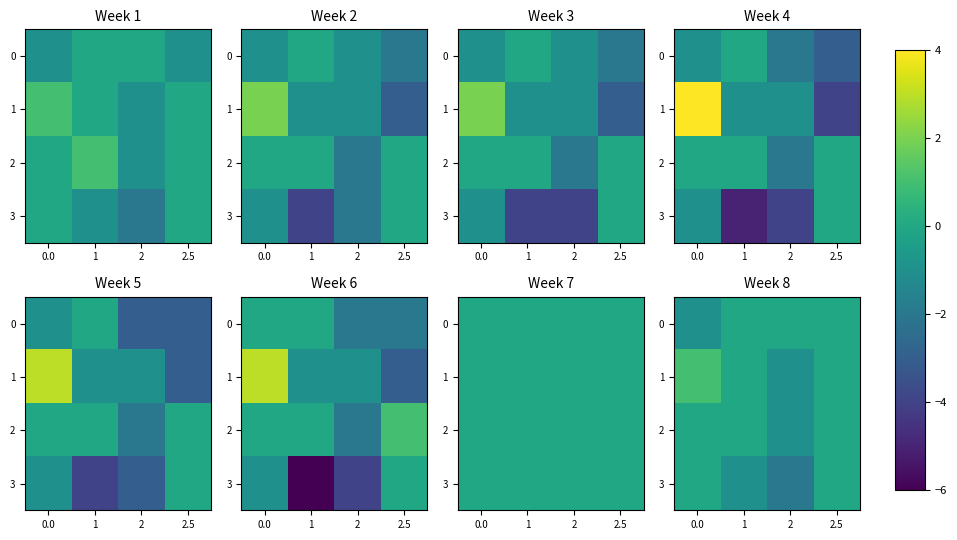

What is the difference between the highest and lowest values at 2?

2